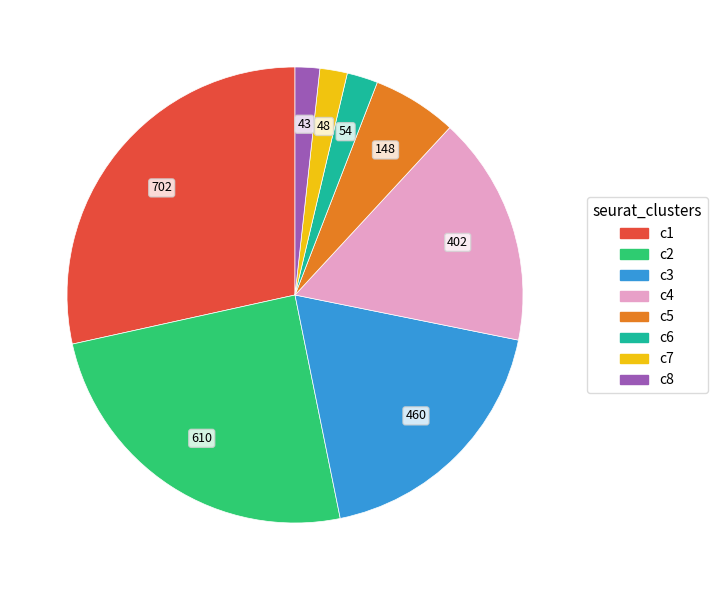

True or false: c4 accounts for 16% of the total.

True